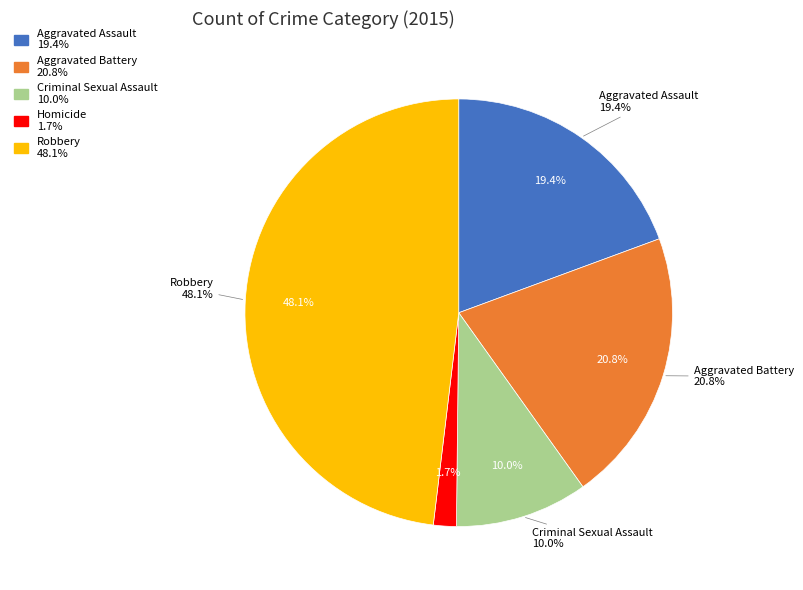

The Aggravated Battery slice represents 21% of the pie. True or false?

True